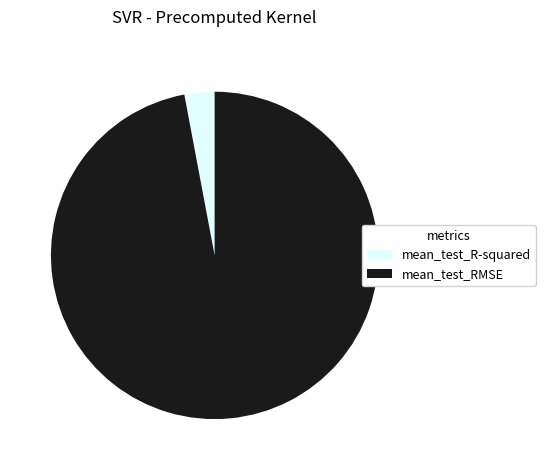

Which has a higher value, mean_test_RMSE or mean_test_R-squared?

mean_test_RMSE